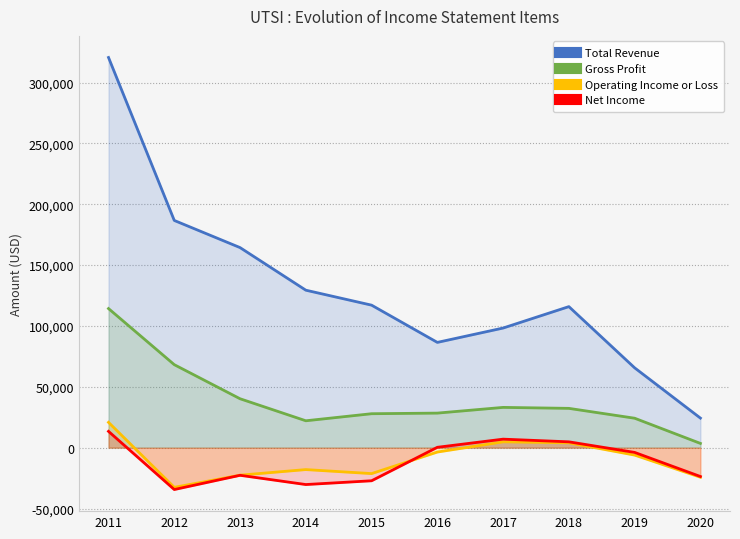

Is it true that Gross Profit equals 22100 at 2014?

True